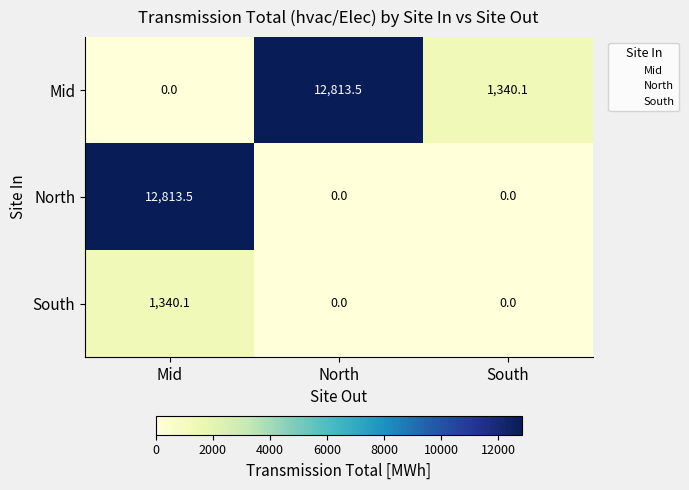

The North series shows 0.0 at South. True or false?

True